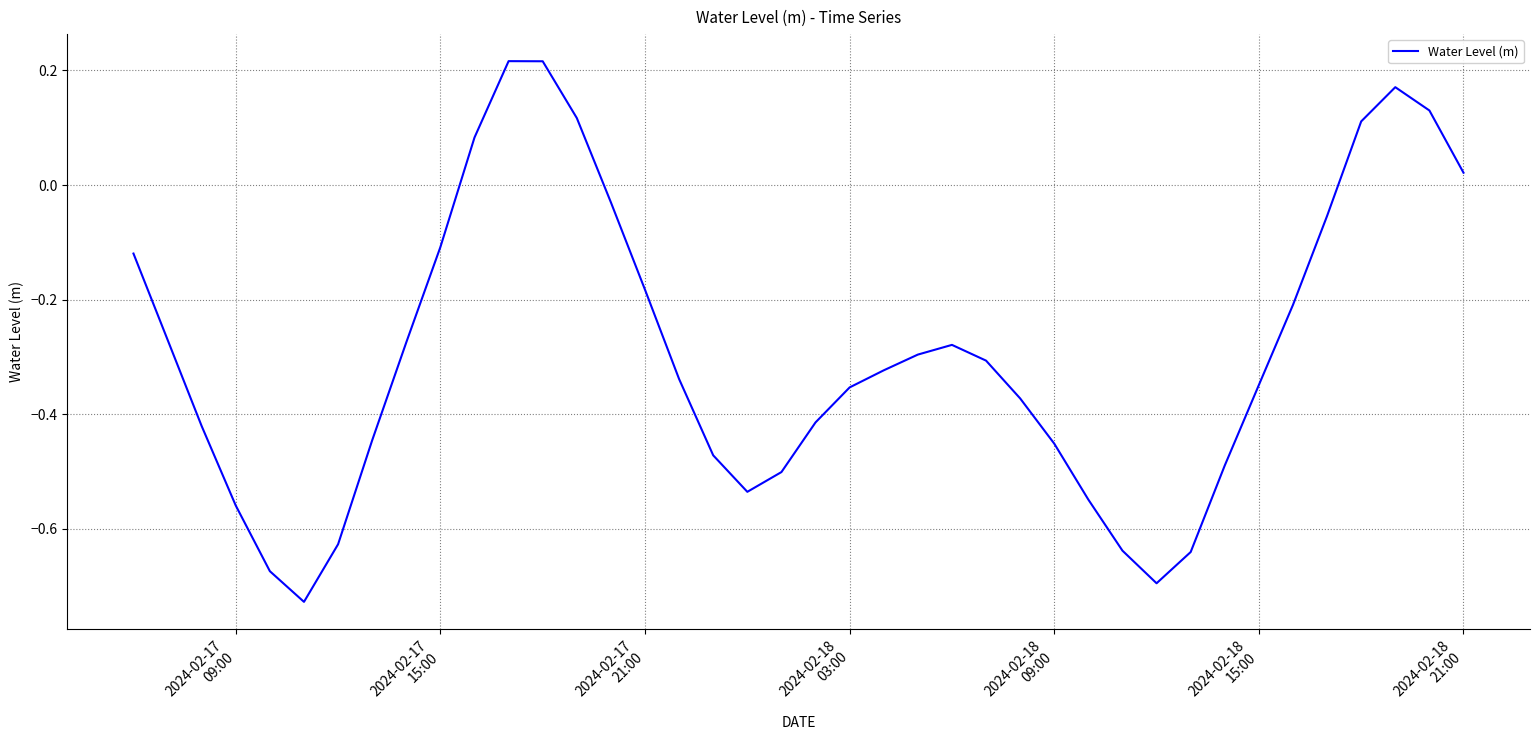

What is the difference between the maximum and minimum values?

0.9